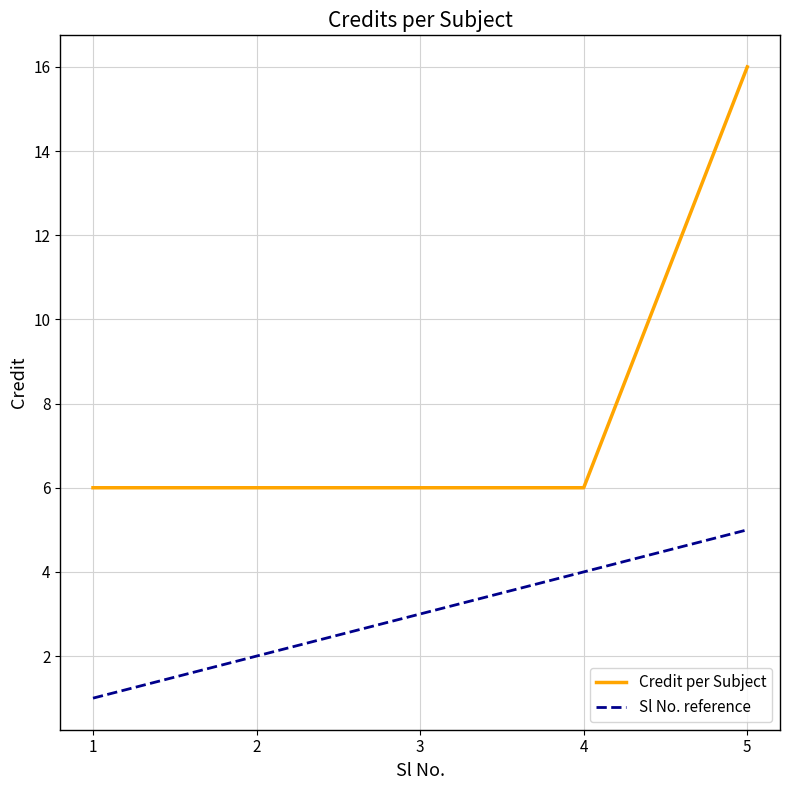

Rank the series by their average value, from lowest to highest.

Sl No. reference, Credit per Subject